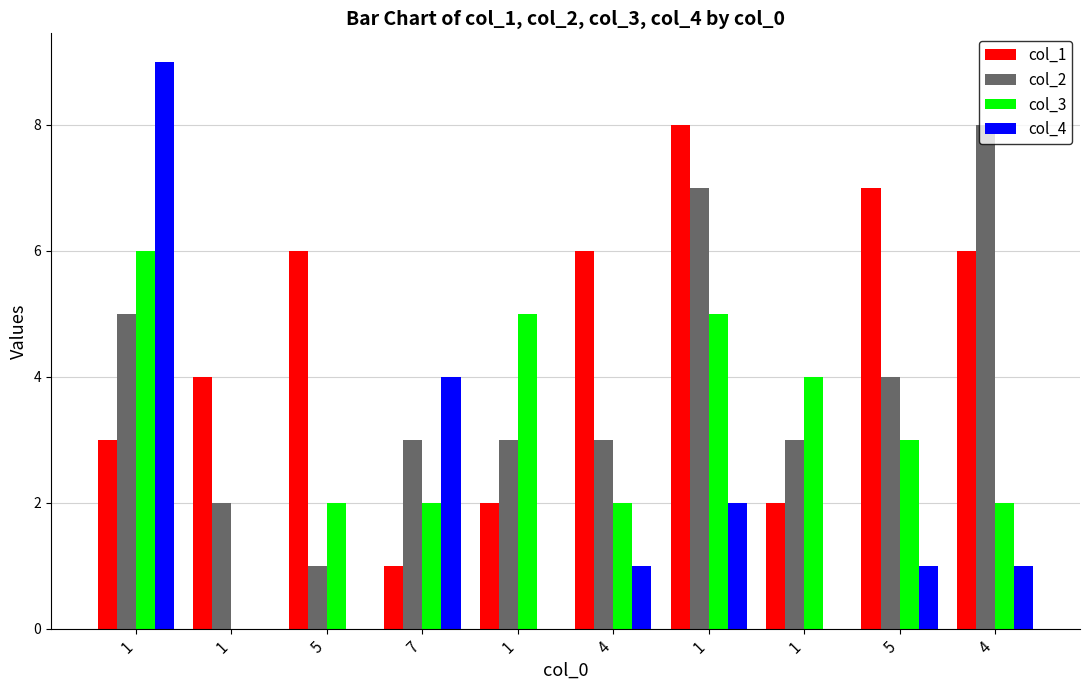

What is the greatest value displayed?

9